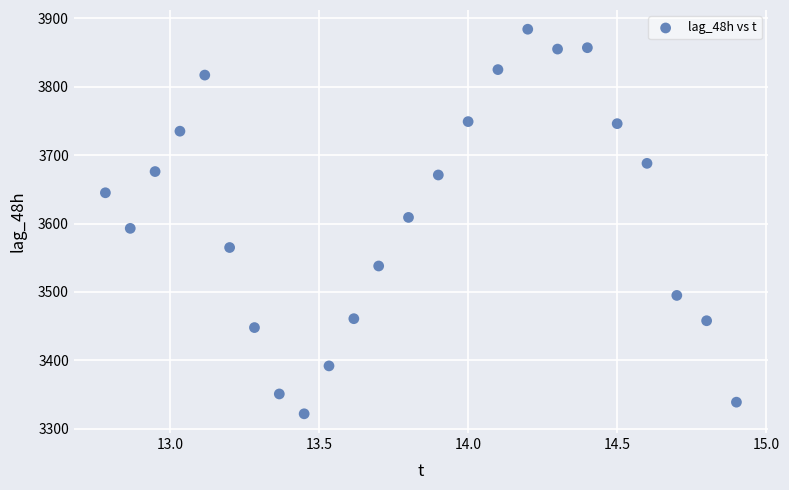

What is the range of Y values (max minus min)?

562